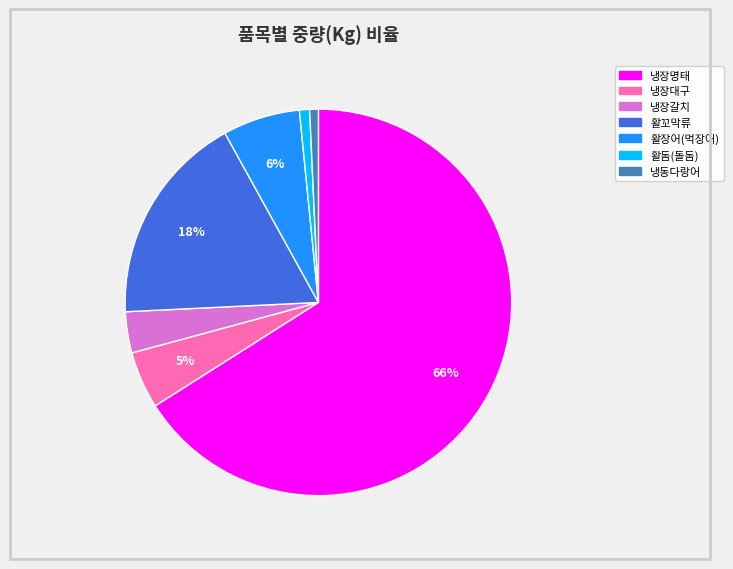

Which has a higher value, 냉장대구 or 활장어(먹장어)?

활장어(먹장어)